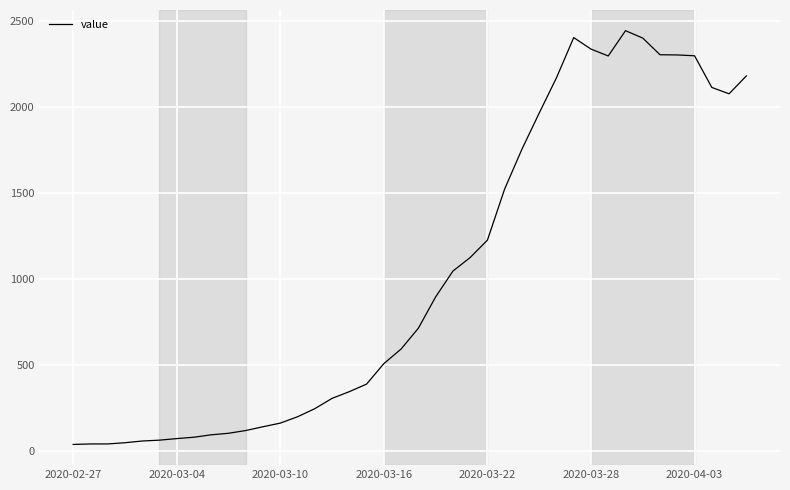

How many lines are shown in the chart?

1